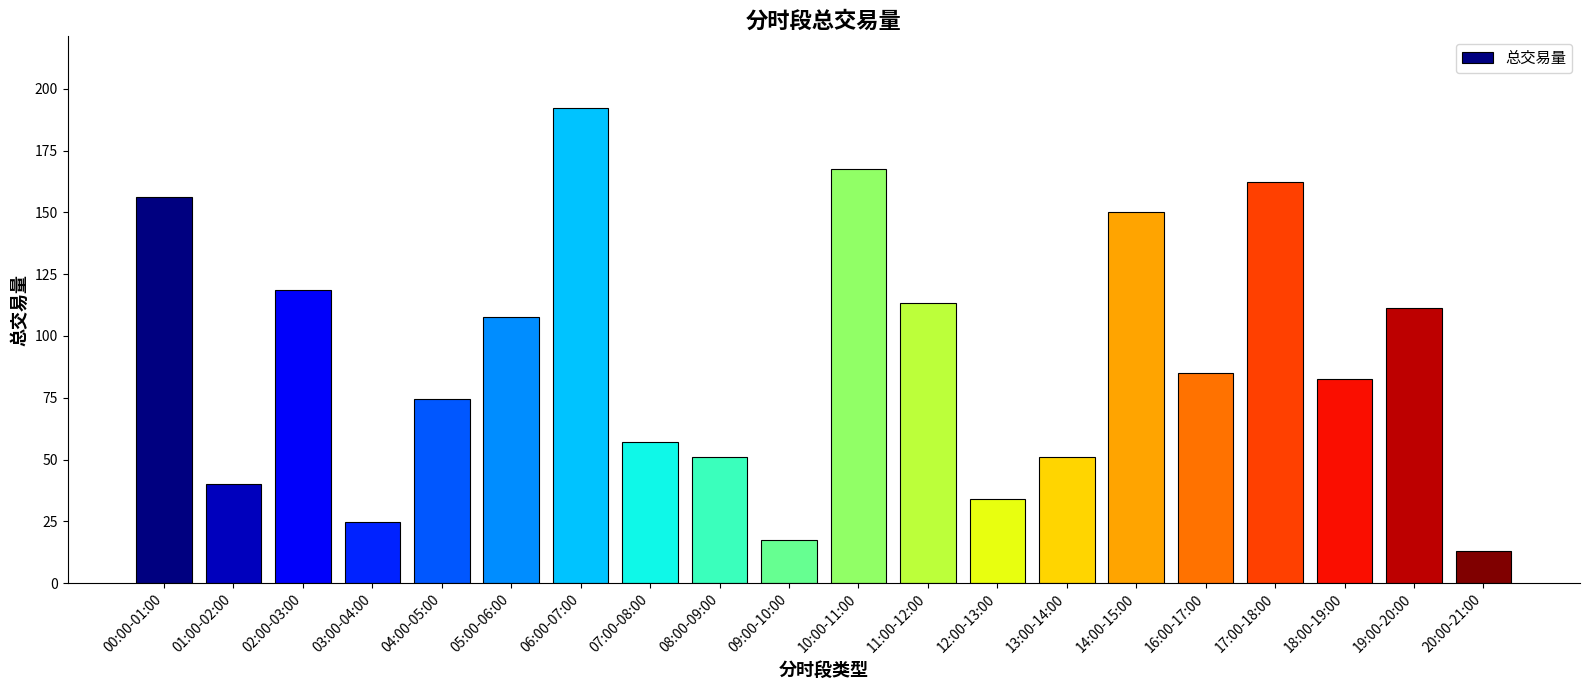

Read the value at 05:00-06:00.

107.6